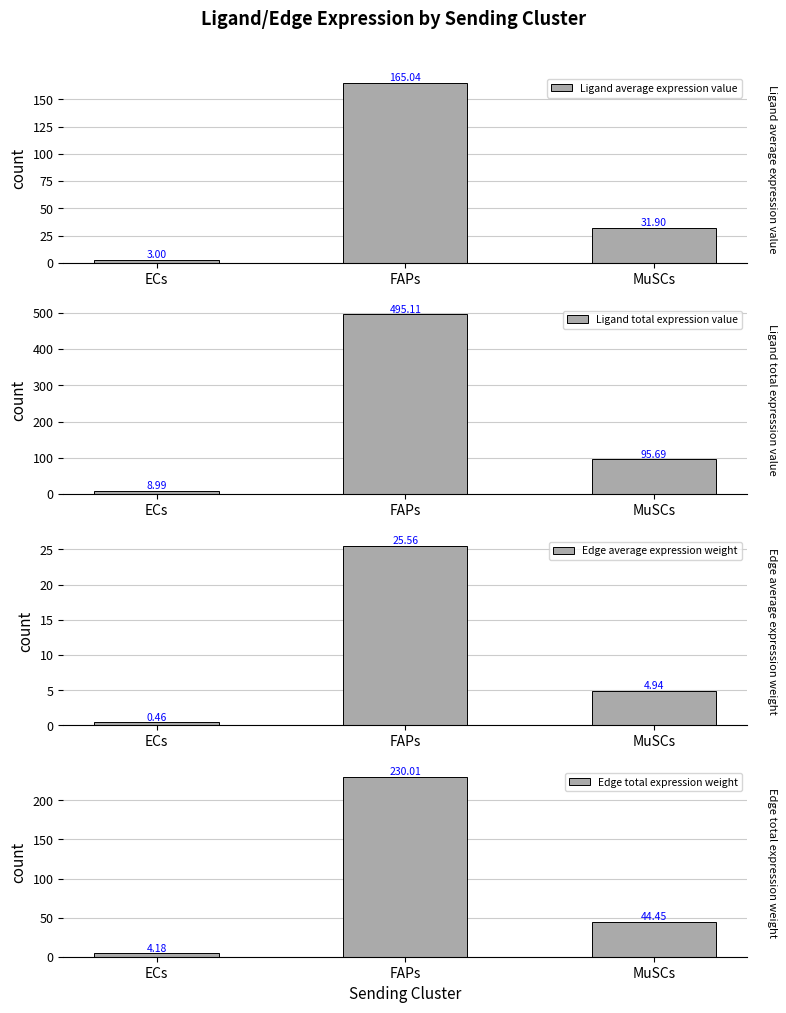

What is the value of the Edge total expression weight bar at the 2nd from the left?

230.0